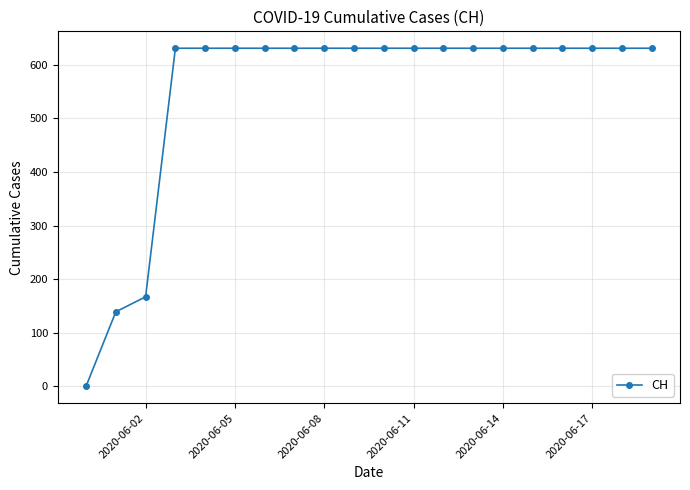

What is the difference between the maximum and second lowest values?

492